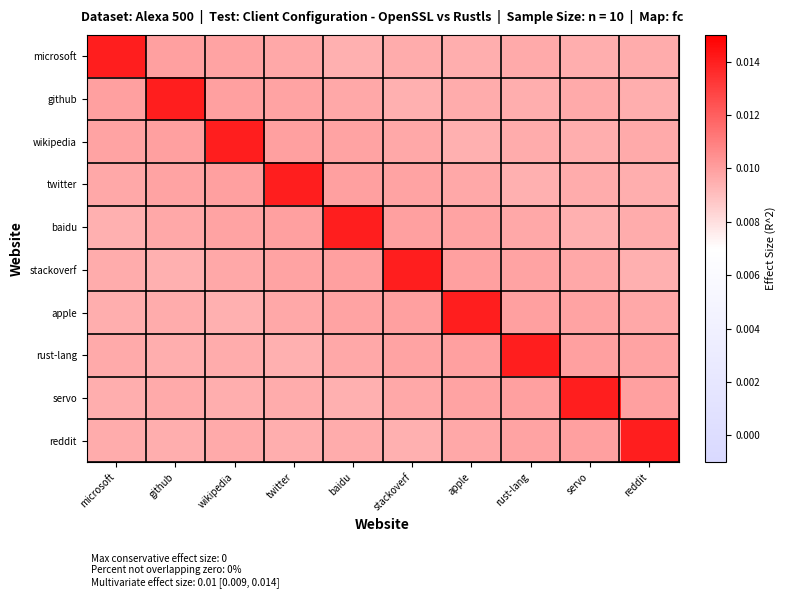

At which category is the sum across all series the highest?

twitter